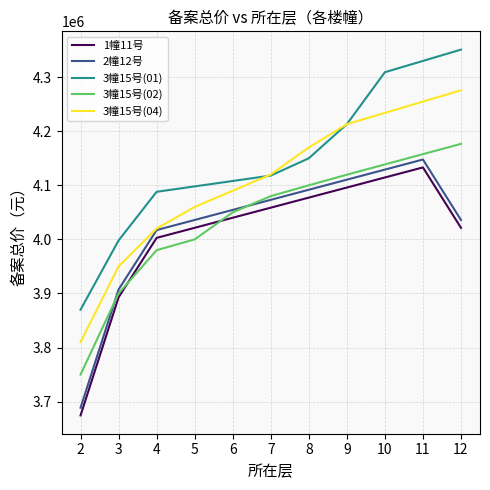

Which series changed the most between 8 and 10?

3幢15号(01)